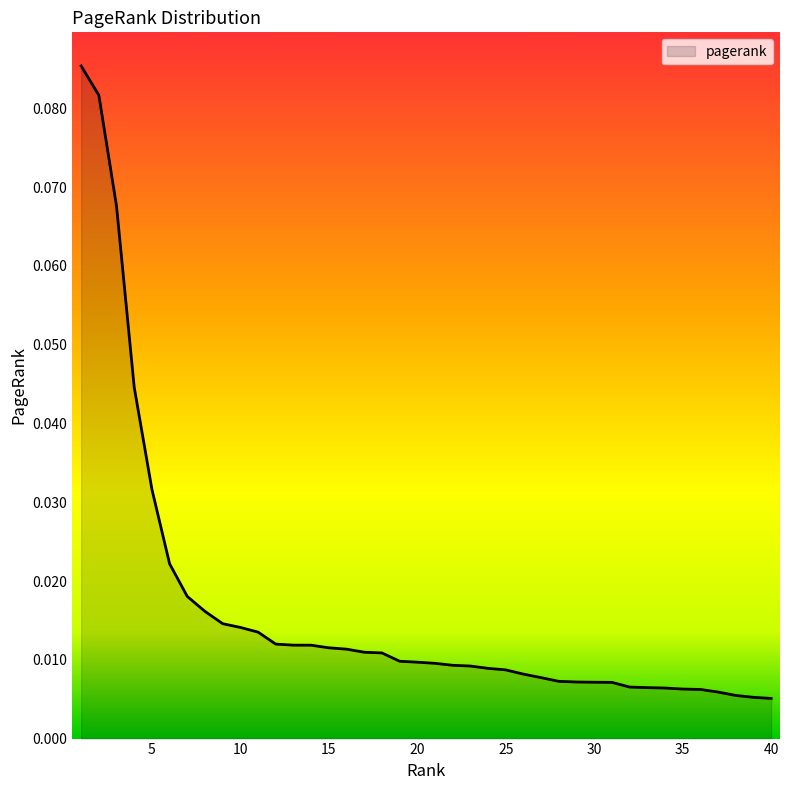

Is this an area chart (filled region under the line)?

Yes